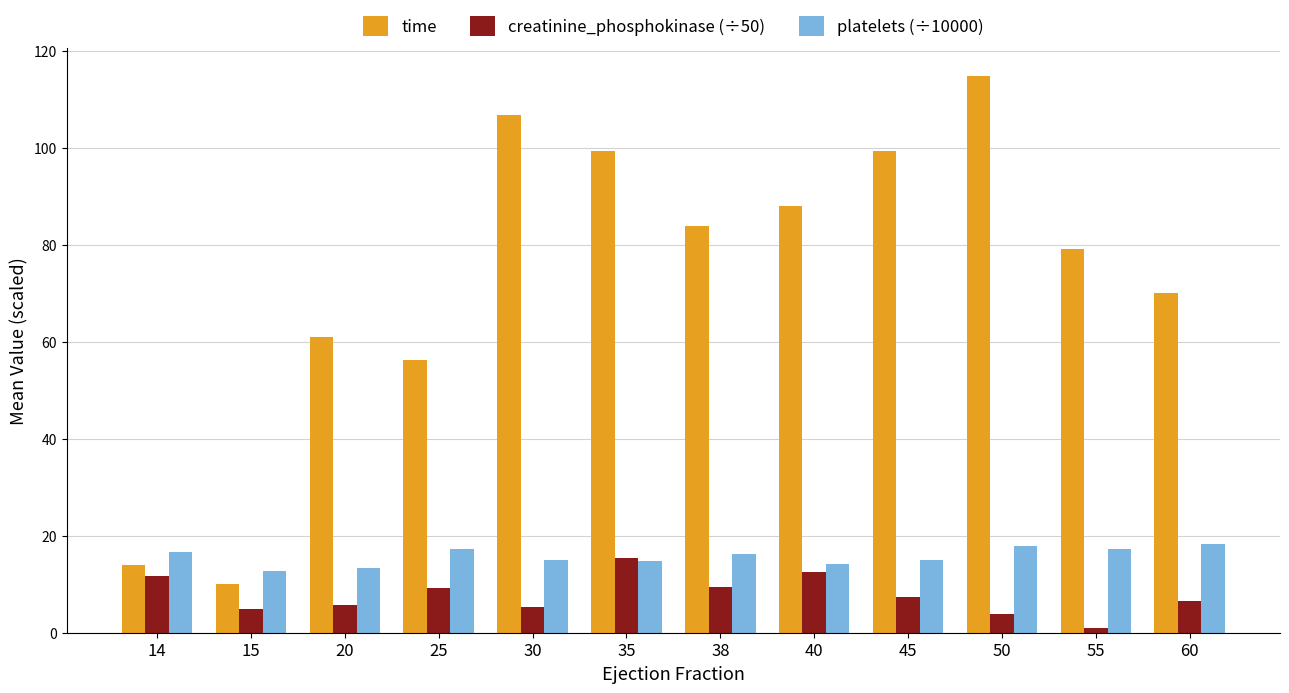

What is the highest value of the platelets (÷10000) series?

18.3